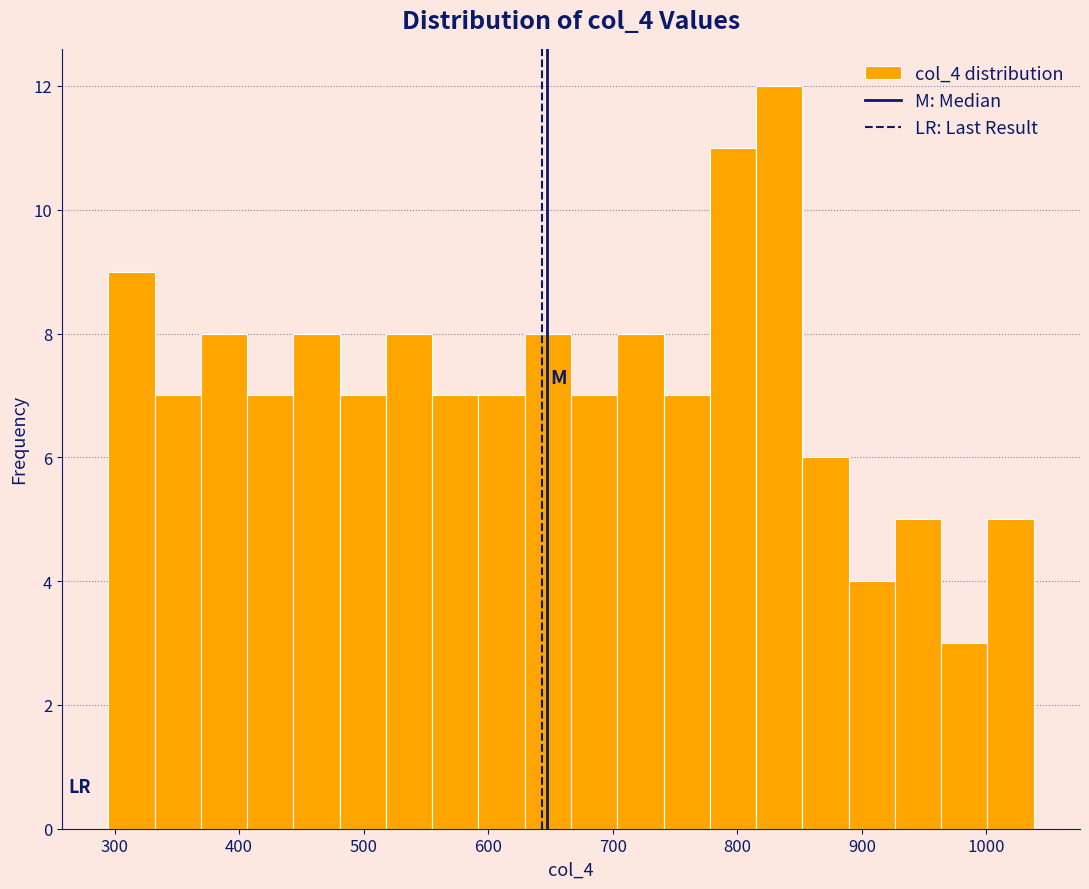

Around what value on the x-axis is the tallest bar? Give the approximate position of its centre, as read against the axis.

830